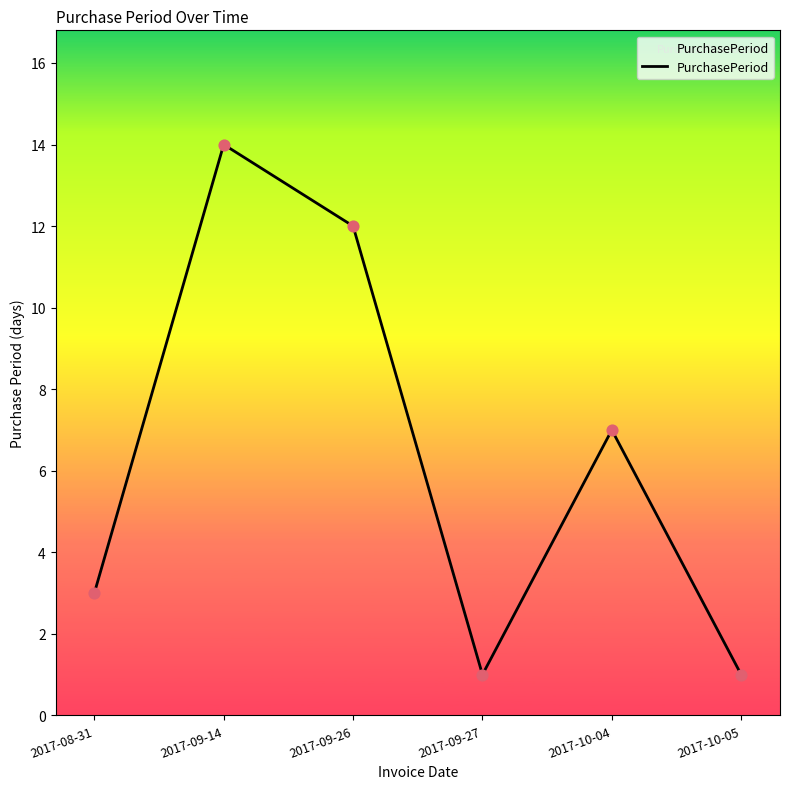

What is the change in value from 2017-09-14 to 2017-10-05?

-13